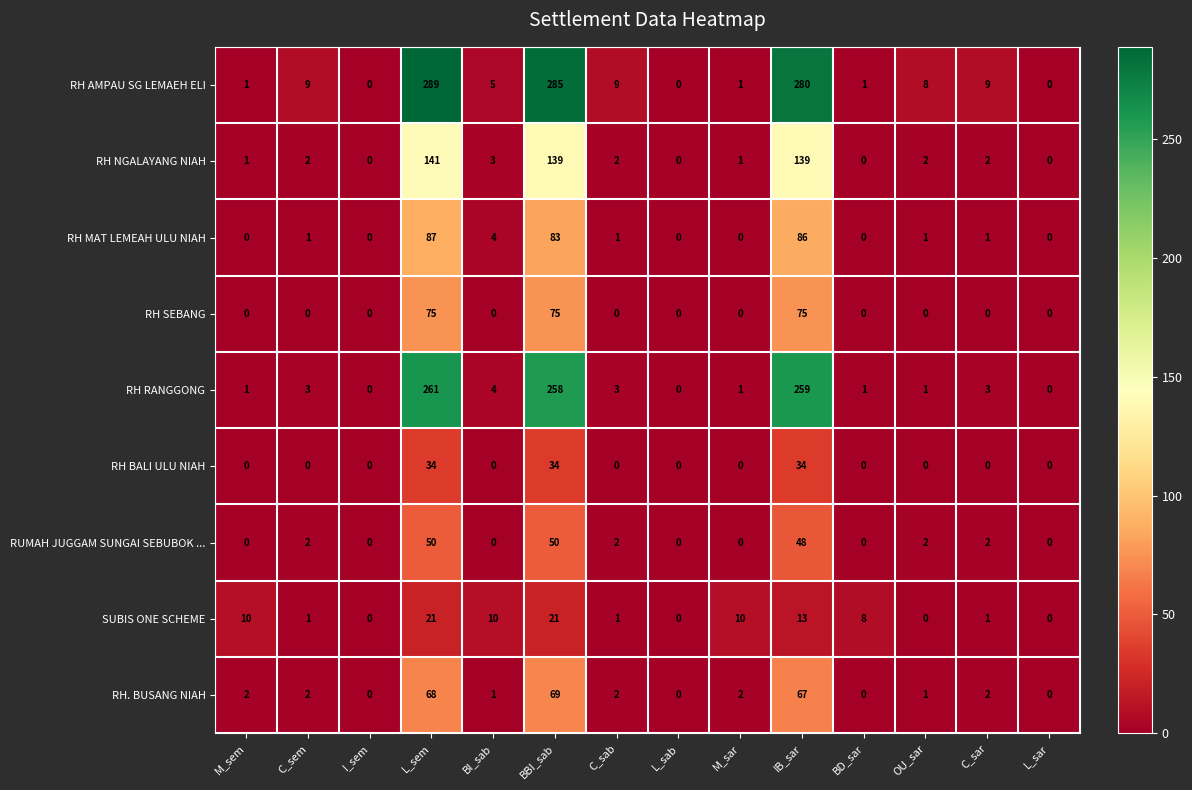

What is the sum of the RH AMPAU SG LEMAEH ELI values at C_sem and L_sab?

9